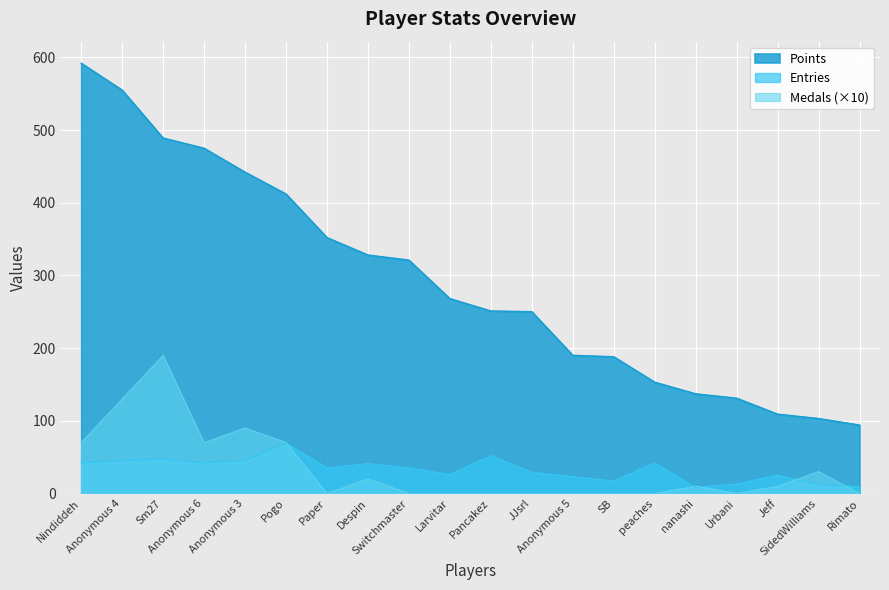

What is the sum of all Medals values?

690